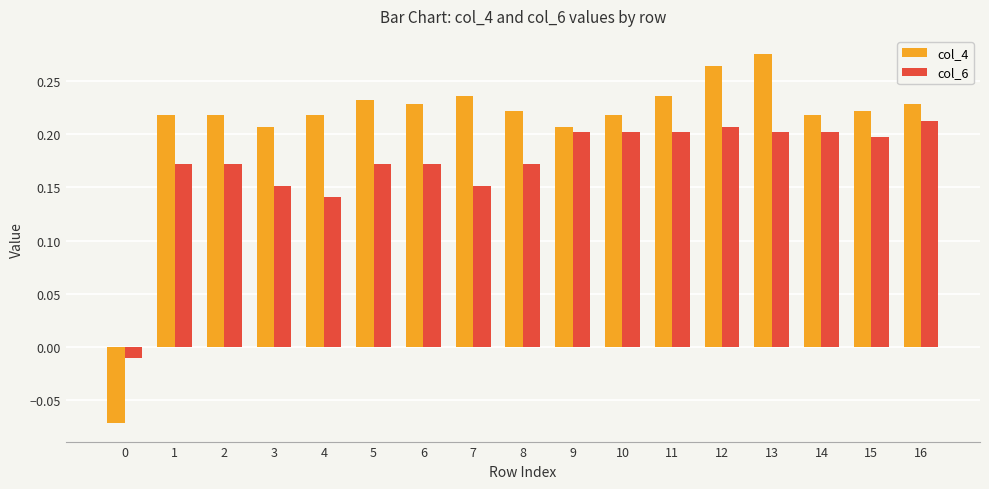

How many bars are there in each group?

2